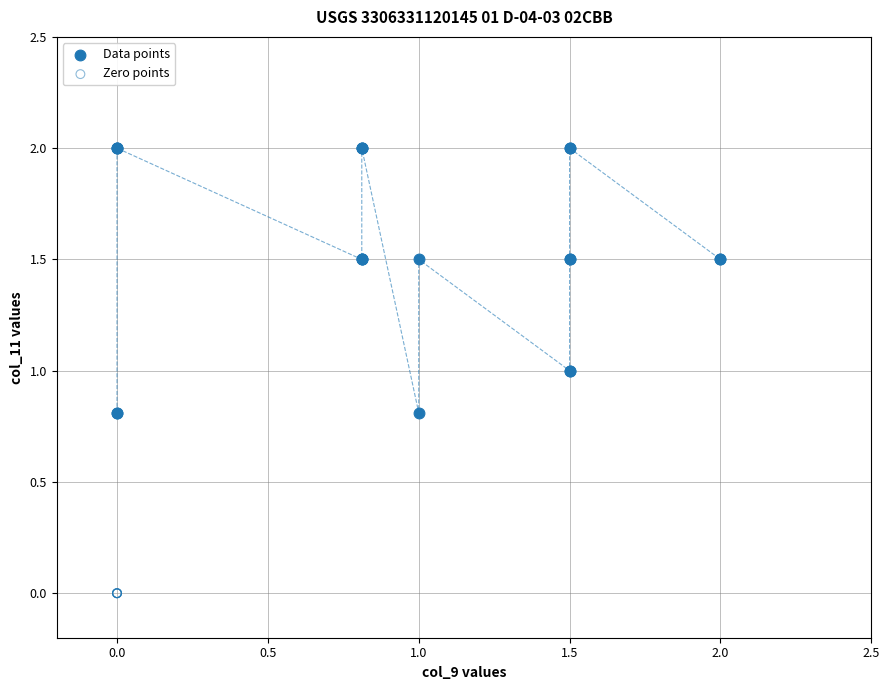

What are all the series names shown in the legend?

Data points, Zero points